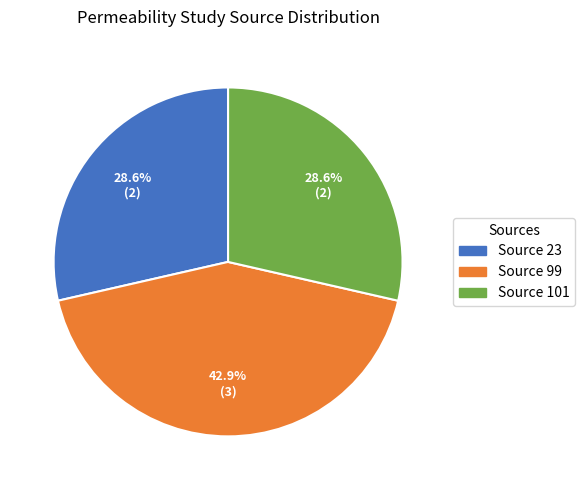

To the nearest percent, what is the difference between the largest and smallest slice percentages?

14%